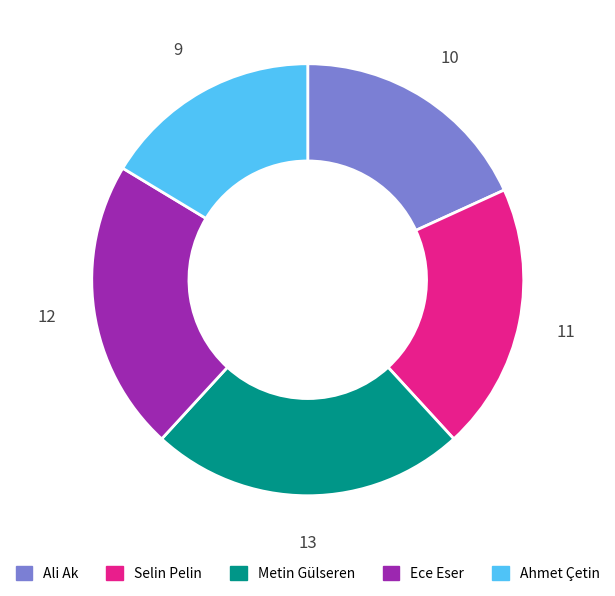

Does Metin Gülseren represent more than half of the total?

No